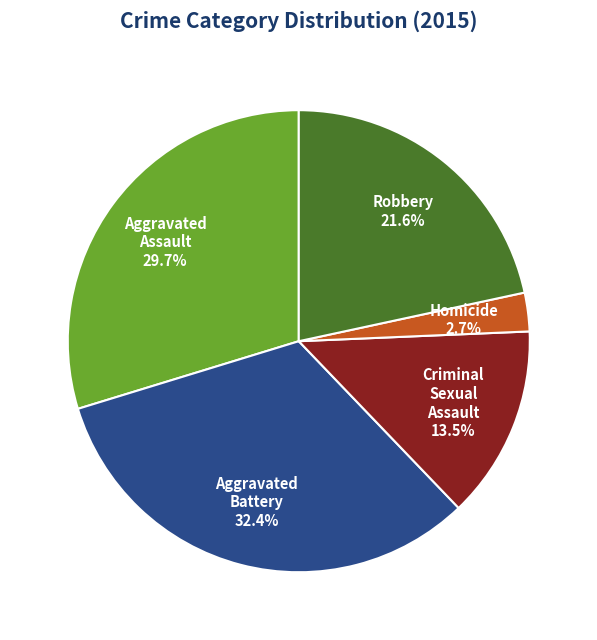

Is there a majority slice in this chart?

No